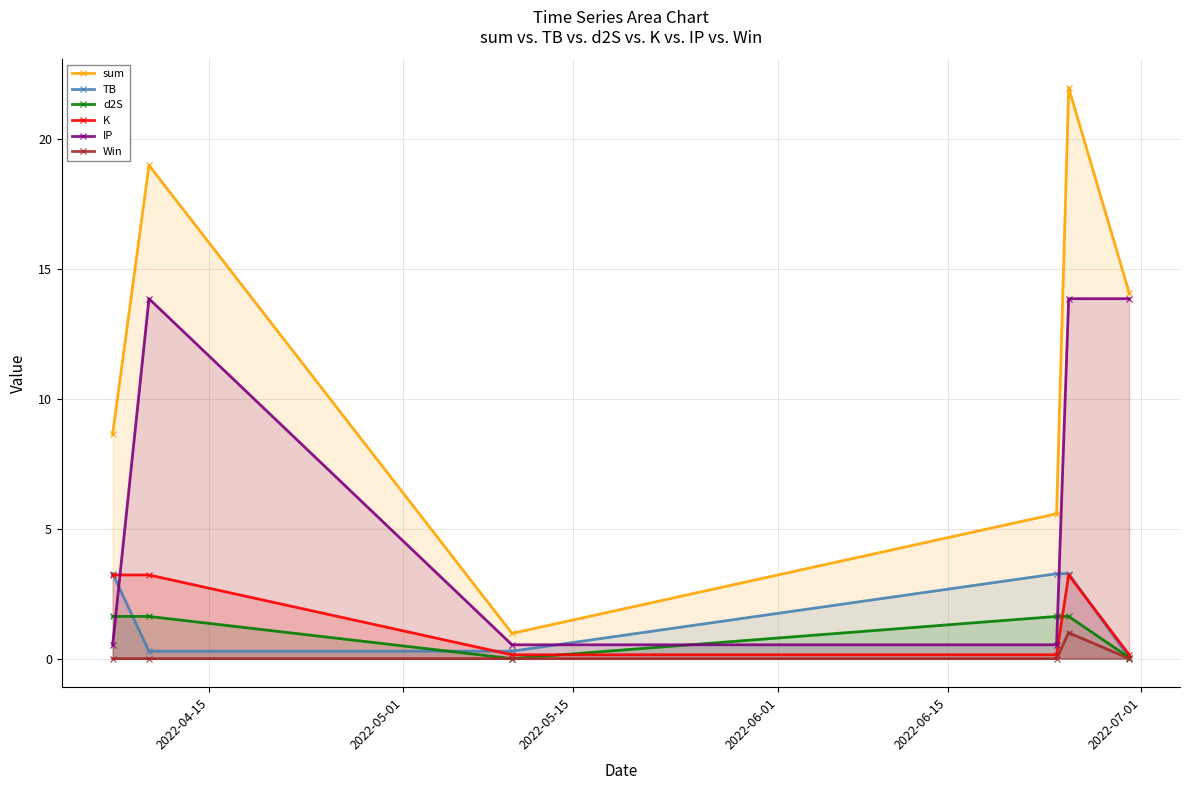

Which series has the largest range (max minus min)?

sum